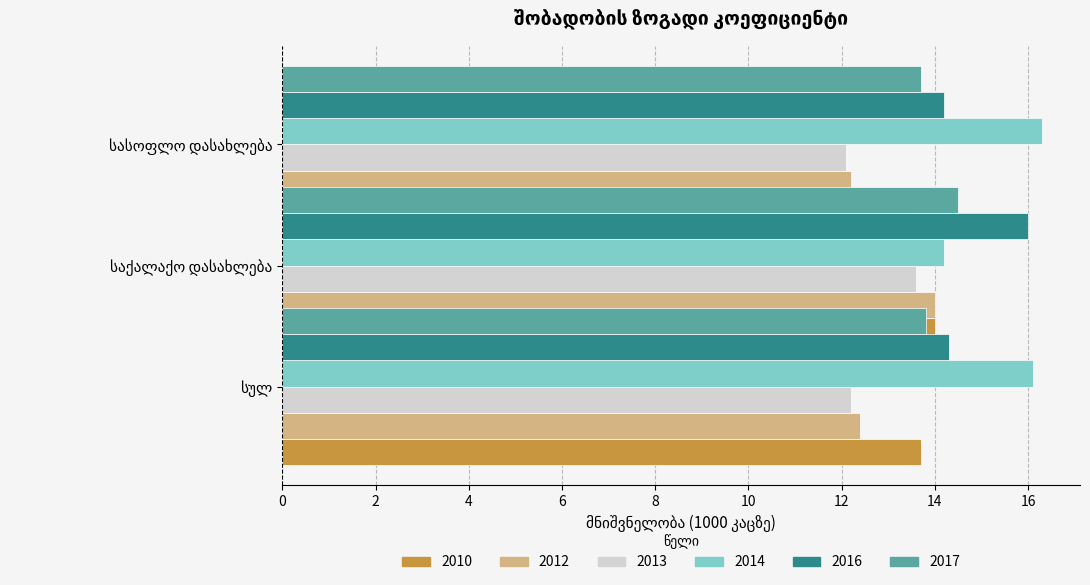

What is the maximum value shown in the chart?

16.3